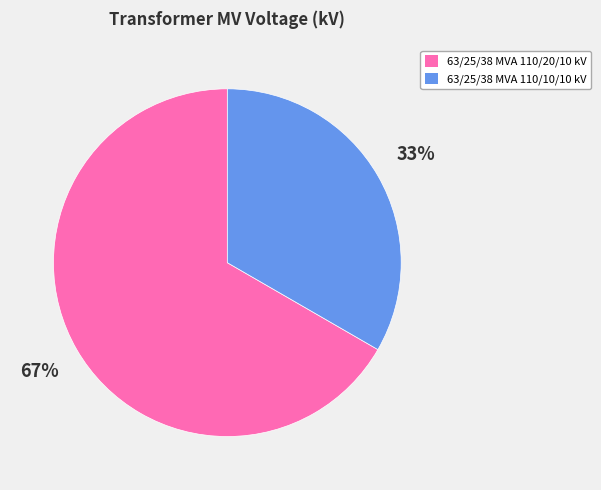

Which slice represents more than half of the pie?

63/25/38 MVA 110/20/10 kV